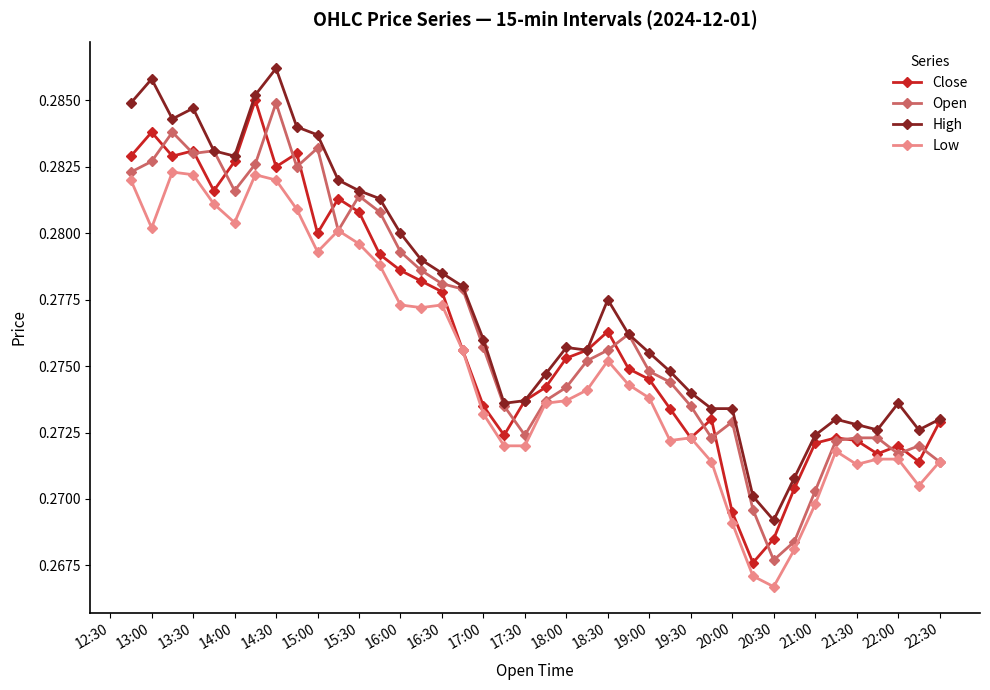

True or false: Low has more than 2 points higher than both neighbors.

True